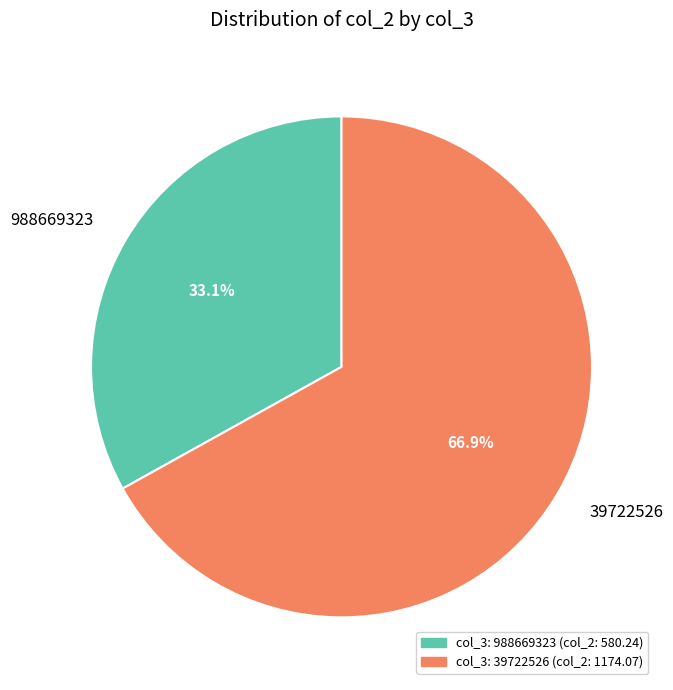

Combined, what portion of the pie is 39722526 and 988669323?

100.0%